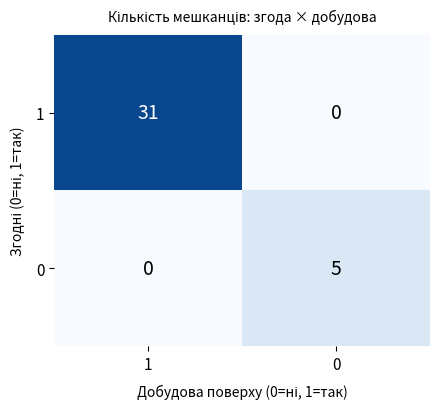

What is the difference between the highest and lowest values at 0?

5